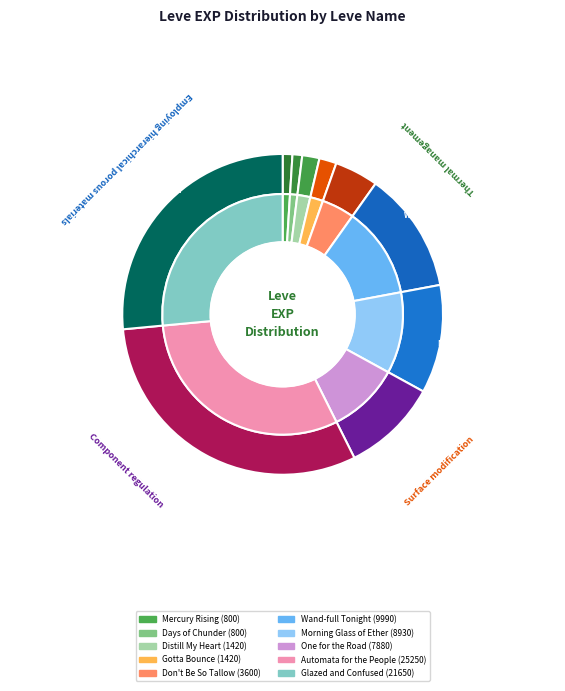

What portion of the pie excludes Gotta Bounce?

98.3%